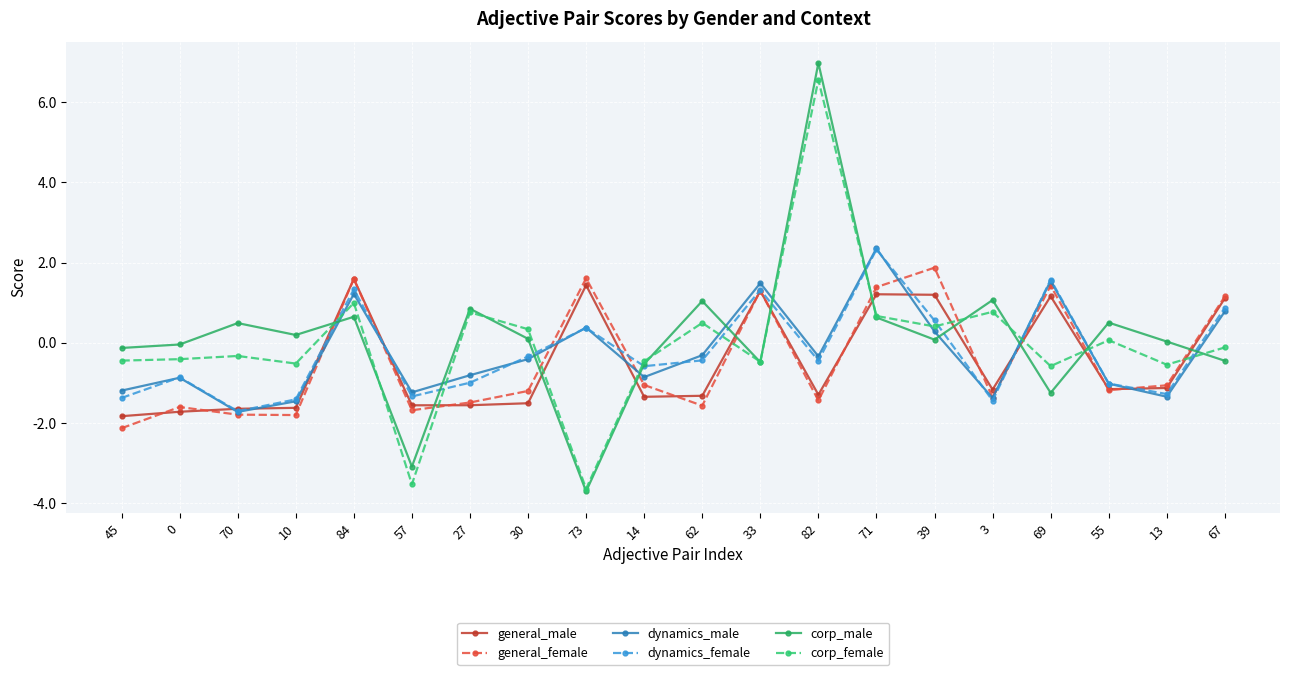

How many data points does each series have?

20